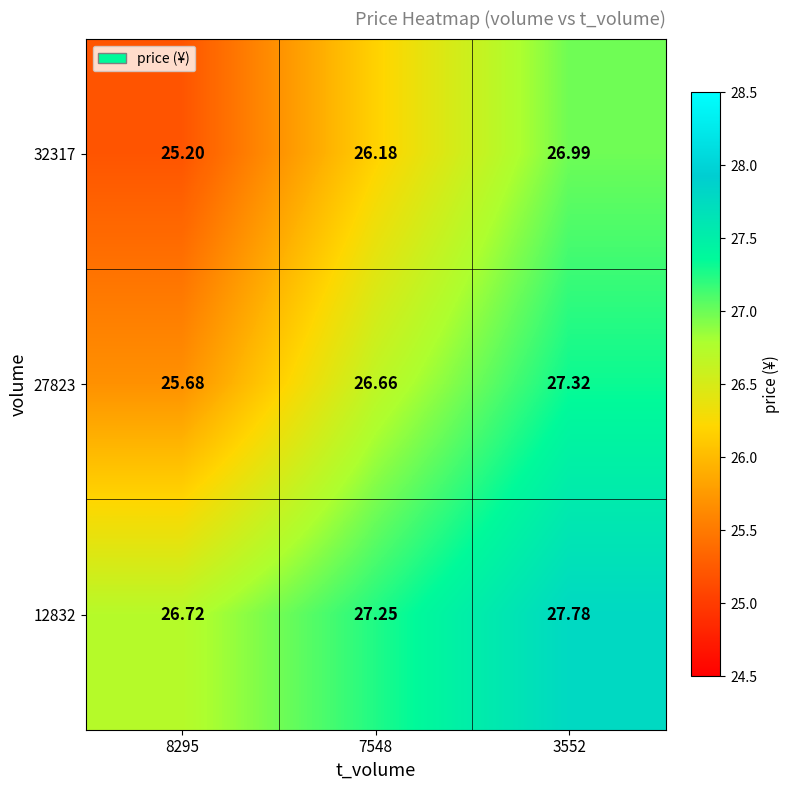

Is the value of 27823 at 3552 greater than the value of 12832 at 3552?

No